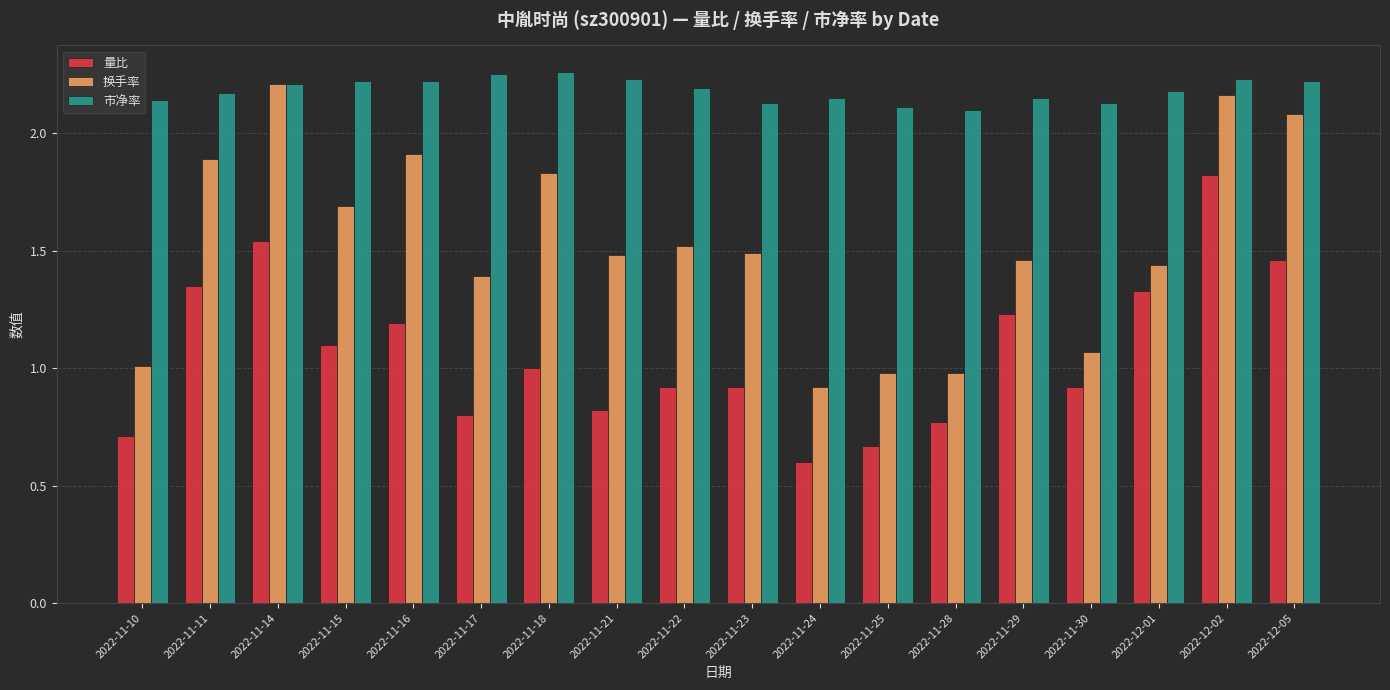

Which category has the highest value in the 量比 series?

2022-12-02